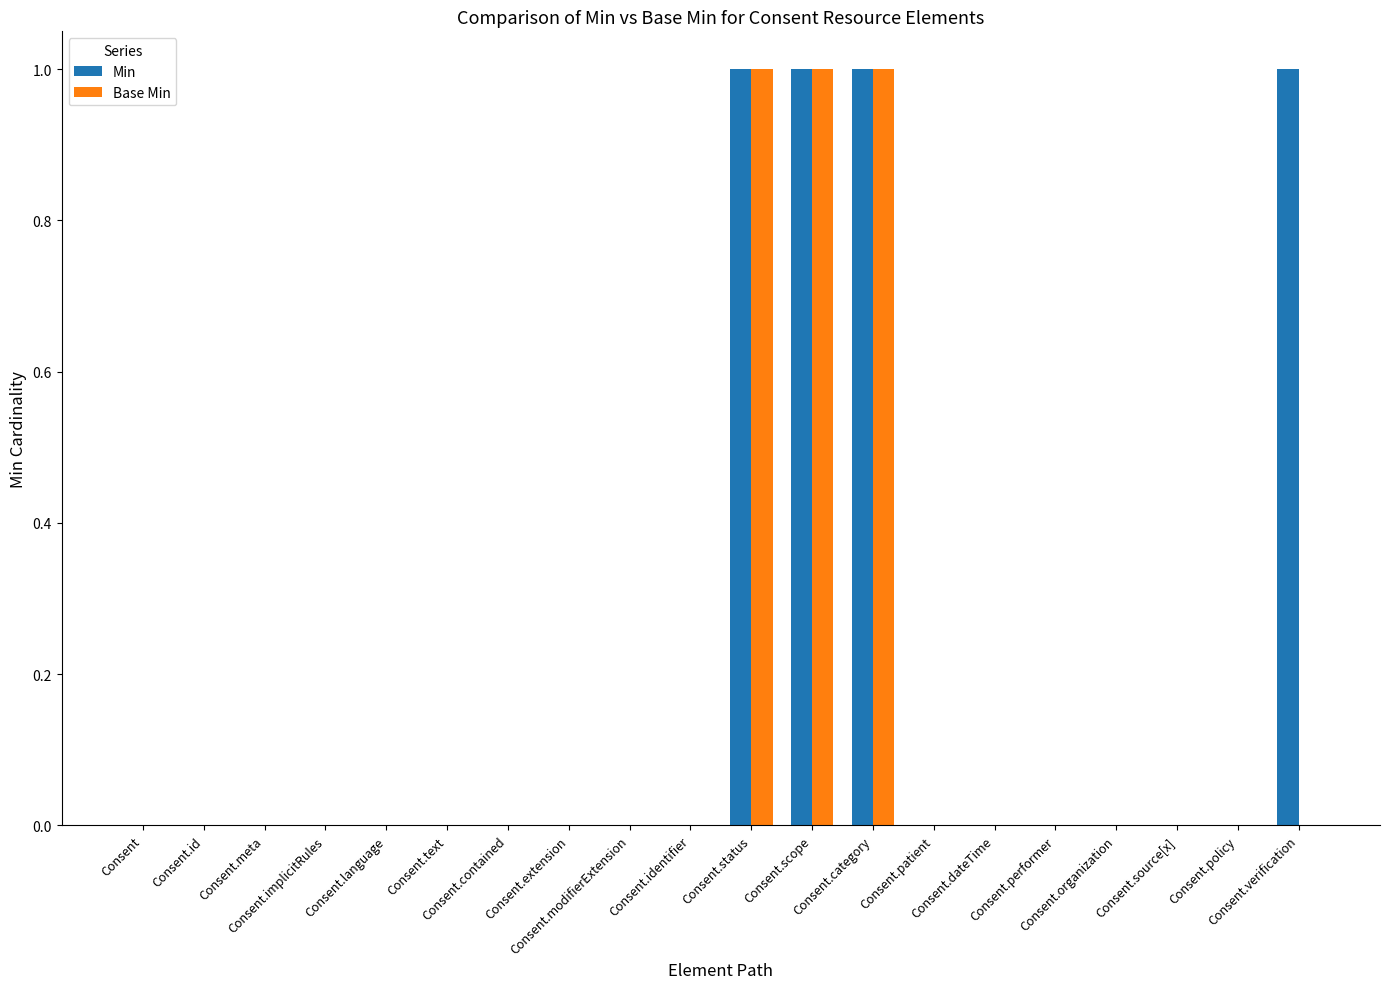

What is the sum of the Base Min values at Consent and Consent.status?

1